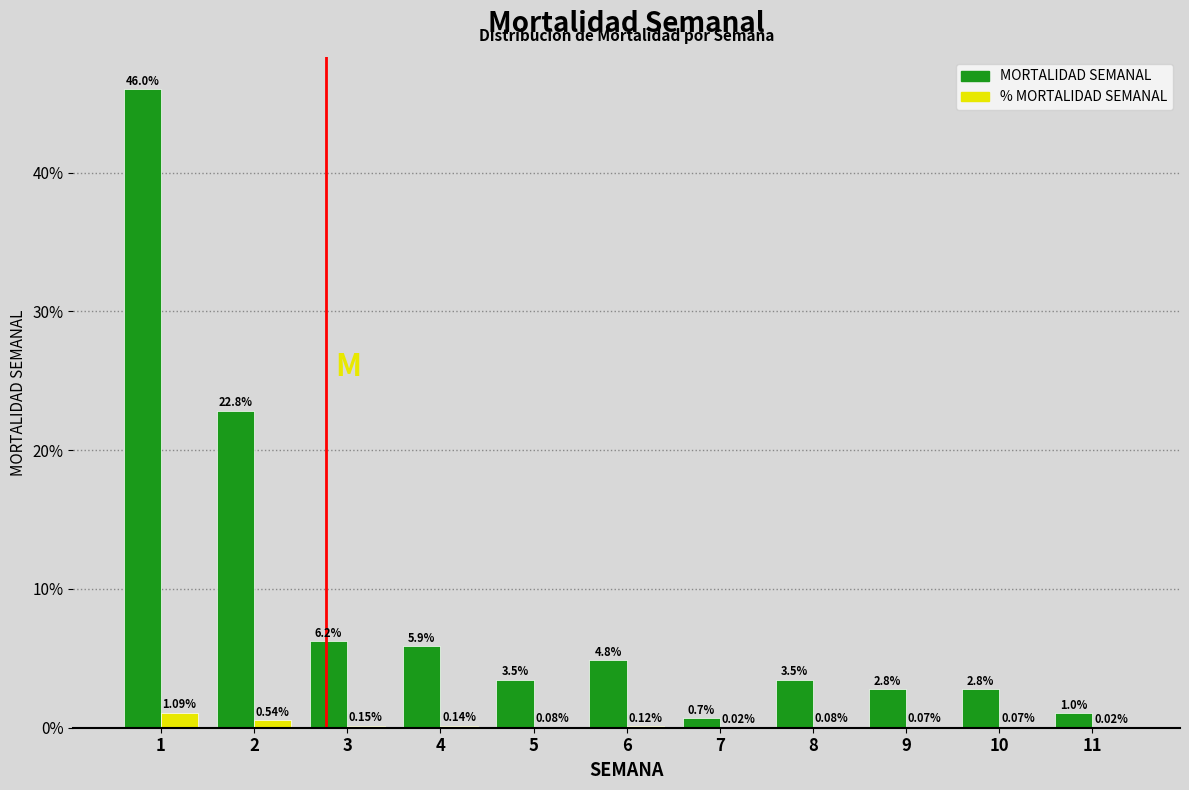

What is the sum of the MORTALIDAD SEMANAL values at 2 and 4?

28.7